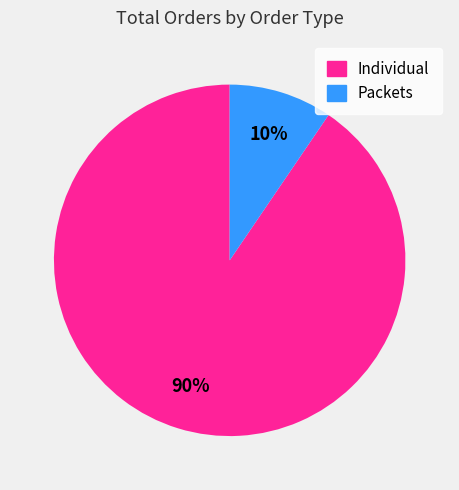

Is there any slice that represents more than half of the pie?

Yes